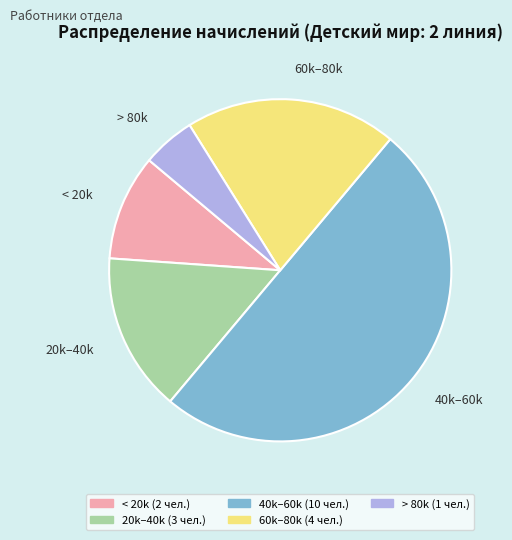

Which has a higher value, 60k–80k or < 20k?

60k–80k